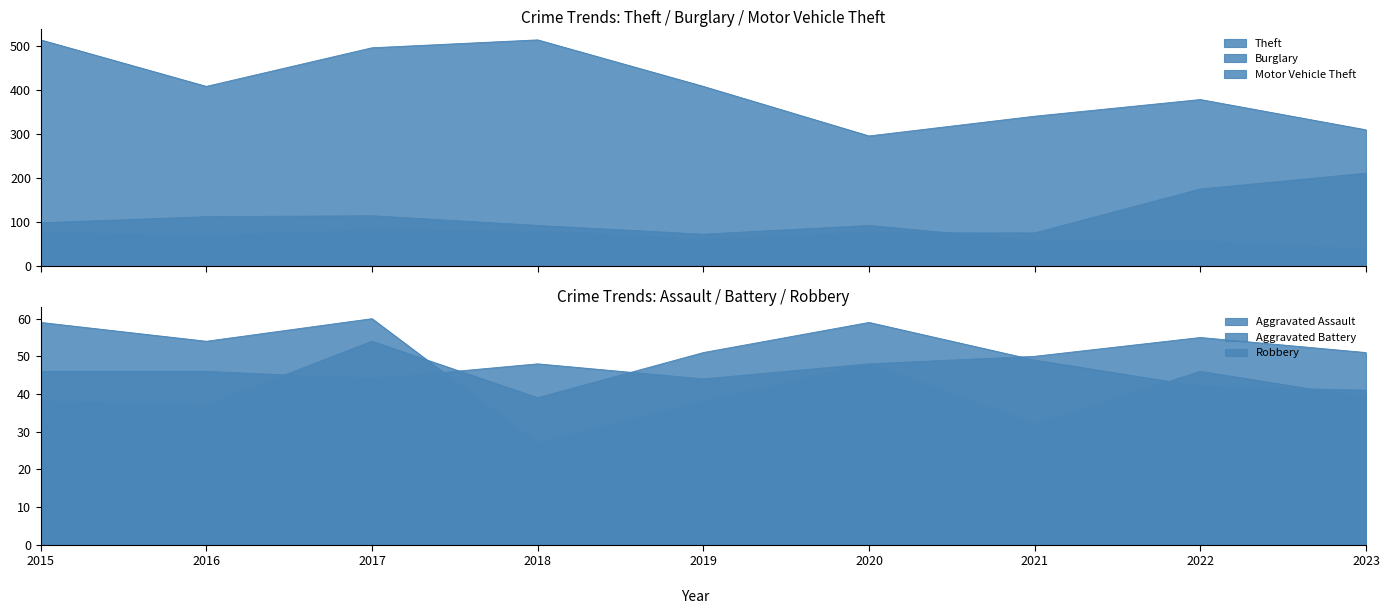

At which label does Theft first exceed 409?

2015